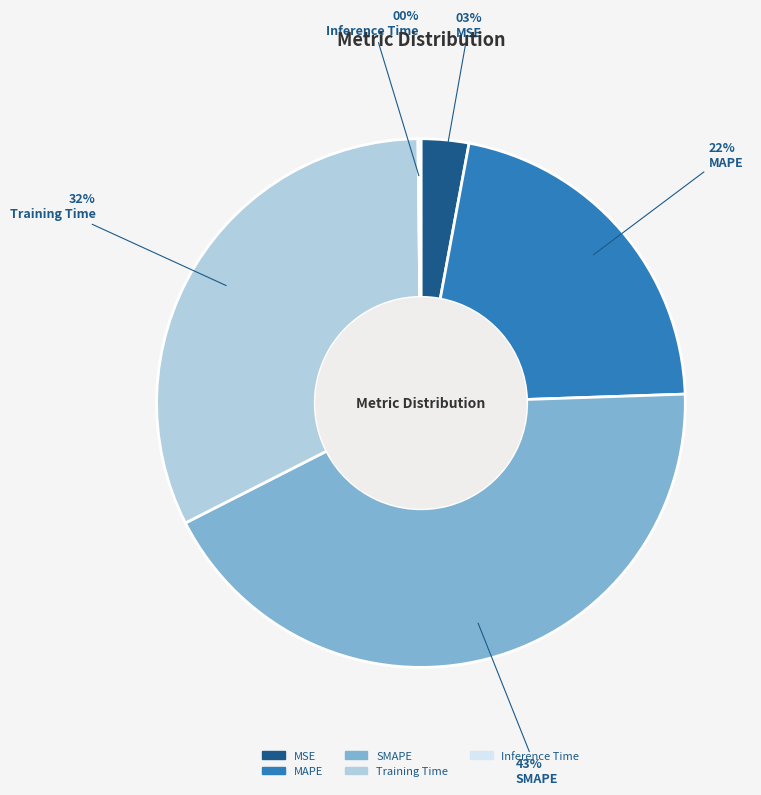

Is there a majority slice in this chart?

No